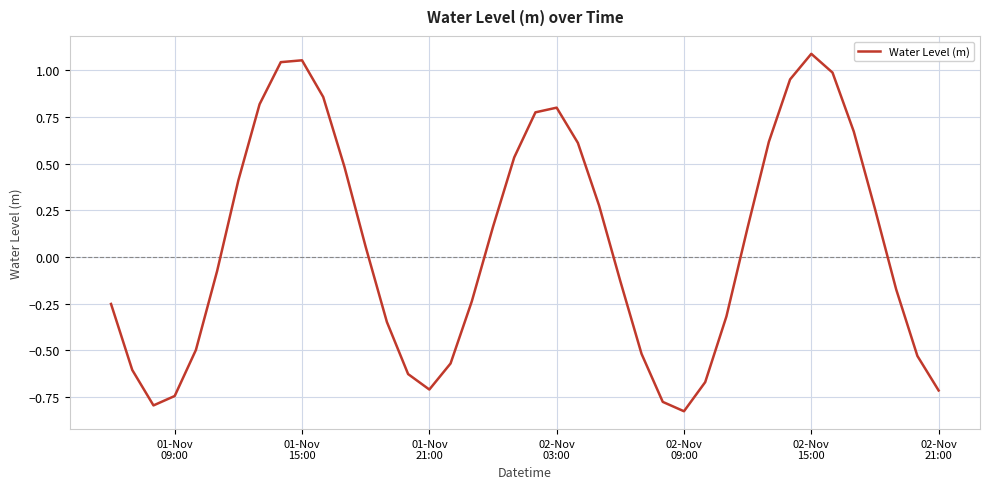

What is the average value?

0.1